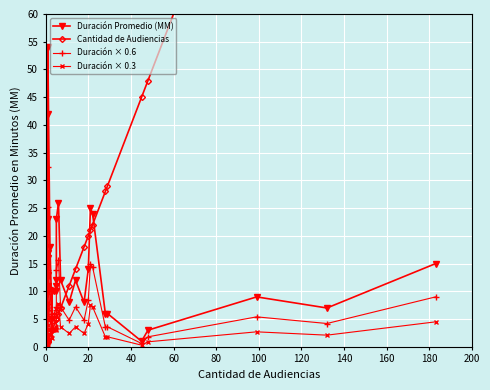

What are all the series names shown in the legend?

Duración Promedio (MM), Cantidad de Audiencias, Duración × 0.6, Duración × 0.3